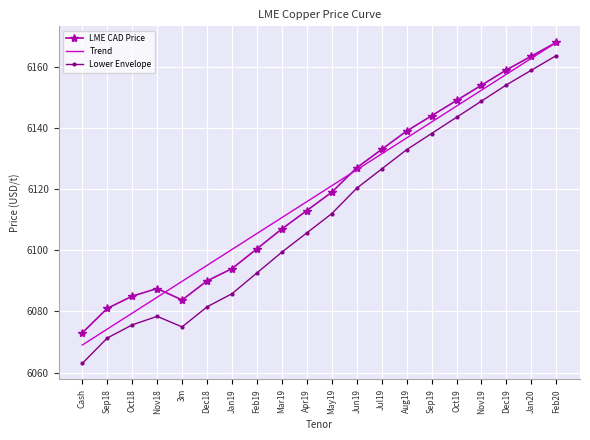

What is the total value across all series at Feb19?

18298.6